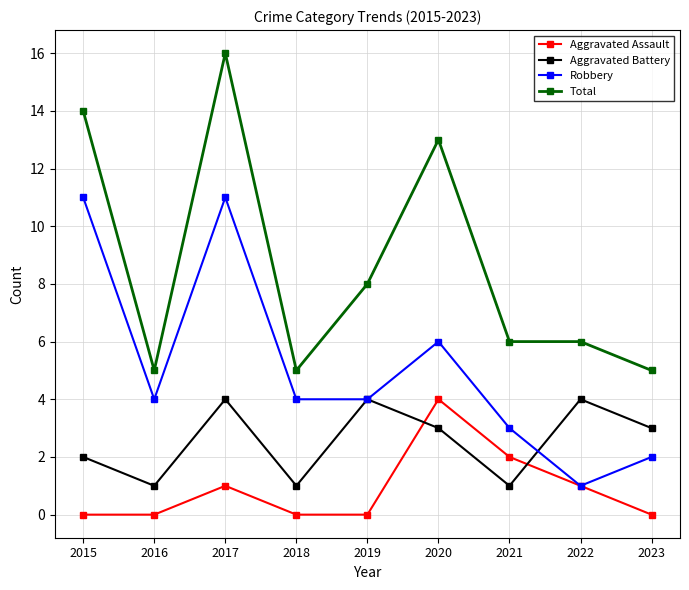

Between 2017 and 2019, which series saw the biggest shift?

Total